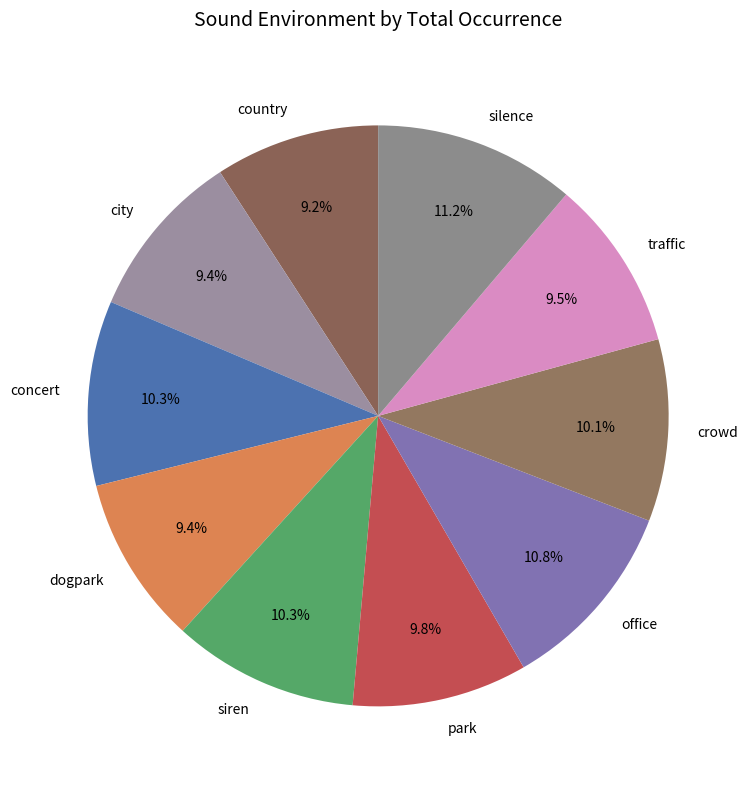

To the nearest percent, what is the combined percentage of country and office?

20%